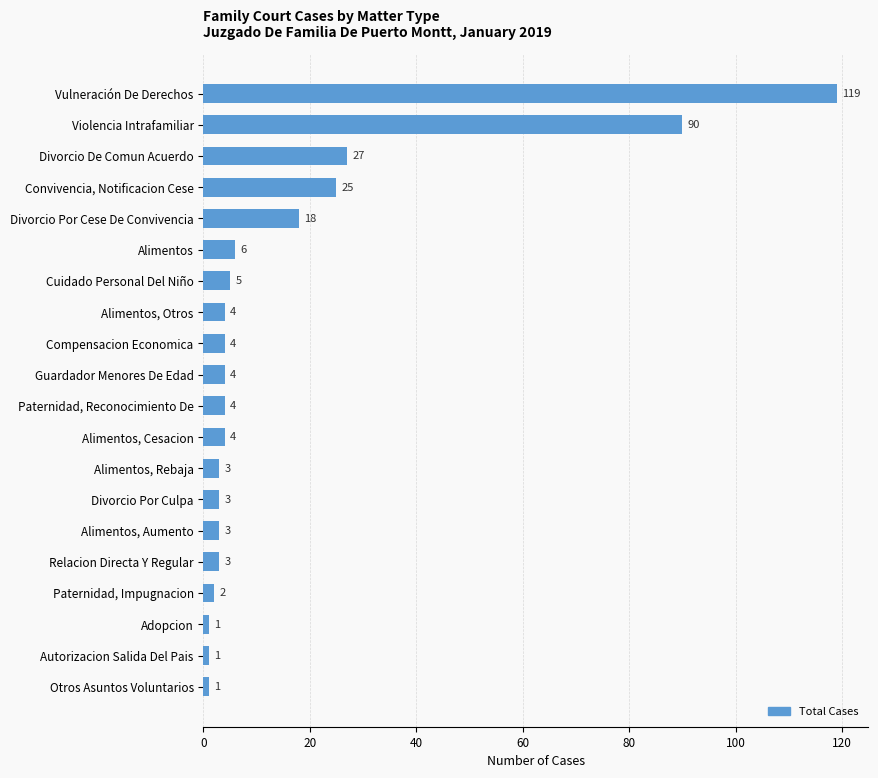

True or false: the data shows 90 at Violencia Intrafamiliar.

True